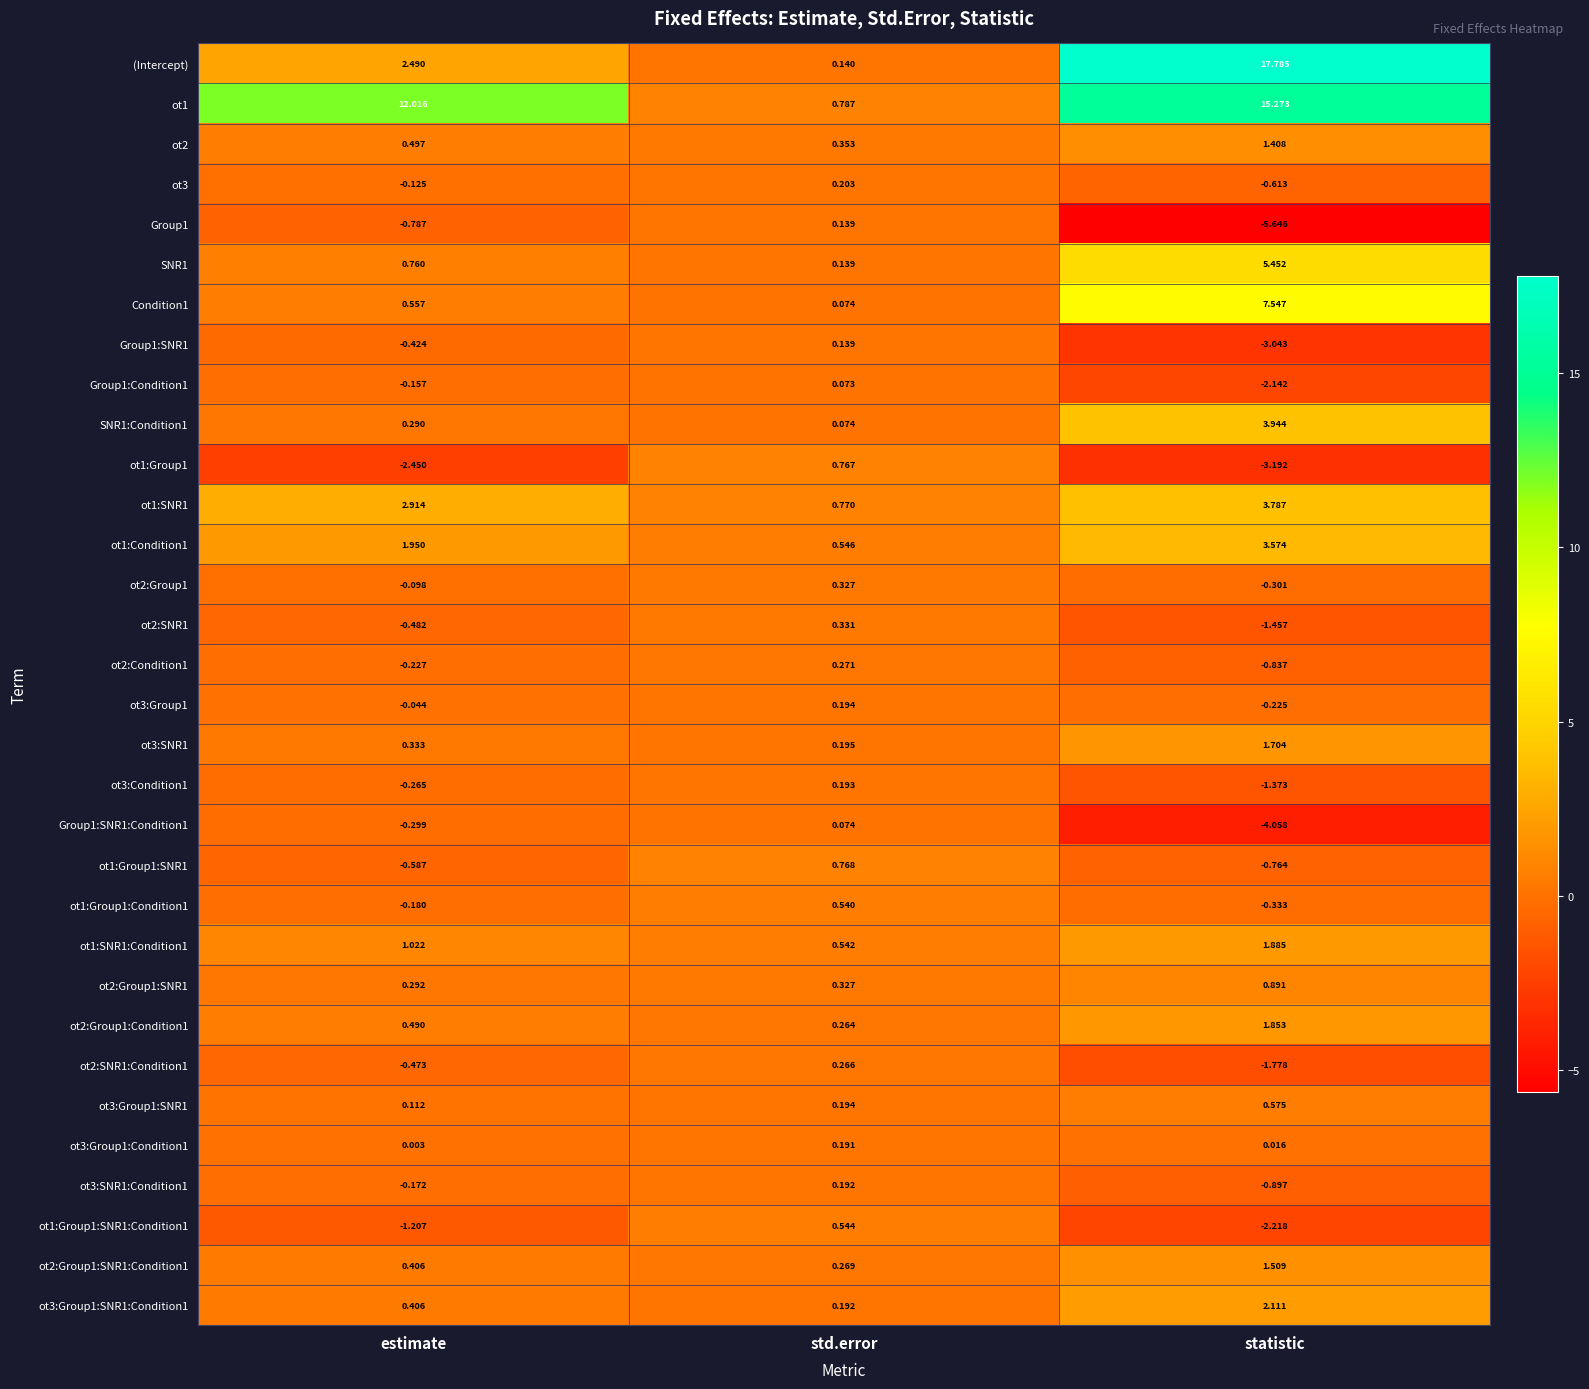

What is the difference between the highest and lowest values at estimate?

14.5